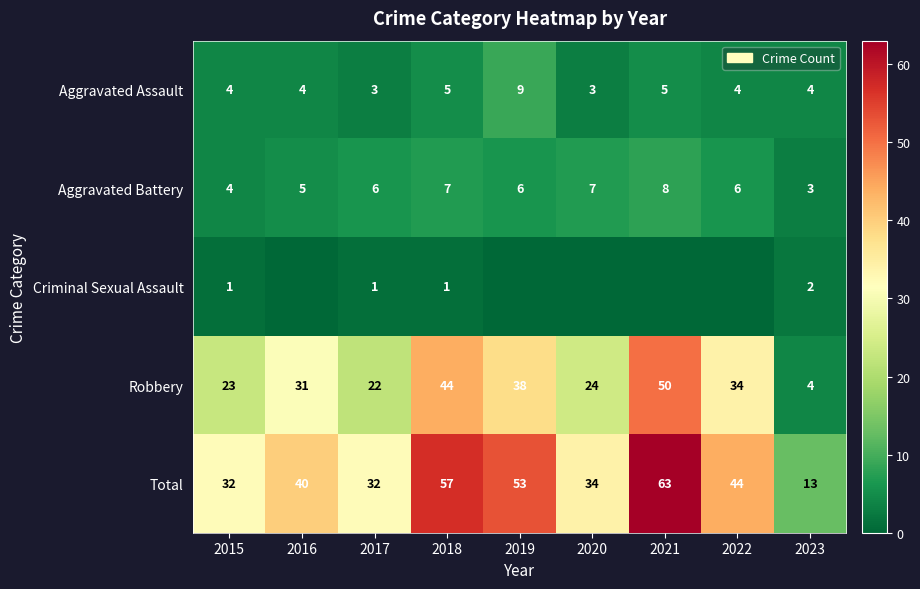

What is the sum of the Aggravated Battery values at 2023 and 2017?

9